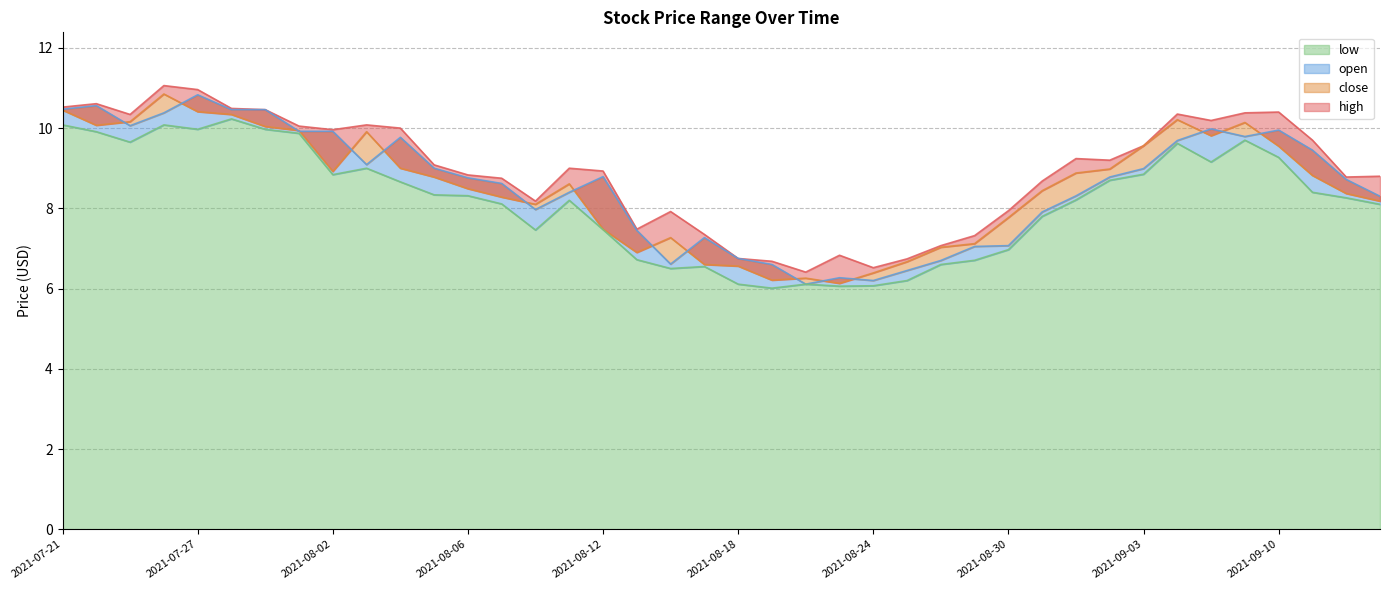

The high series shows 10.2 at 2021-09-08. True or false?

True